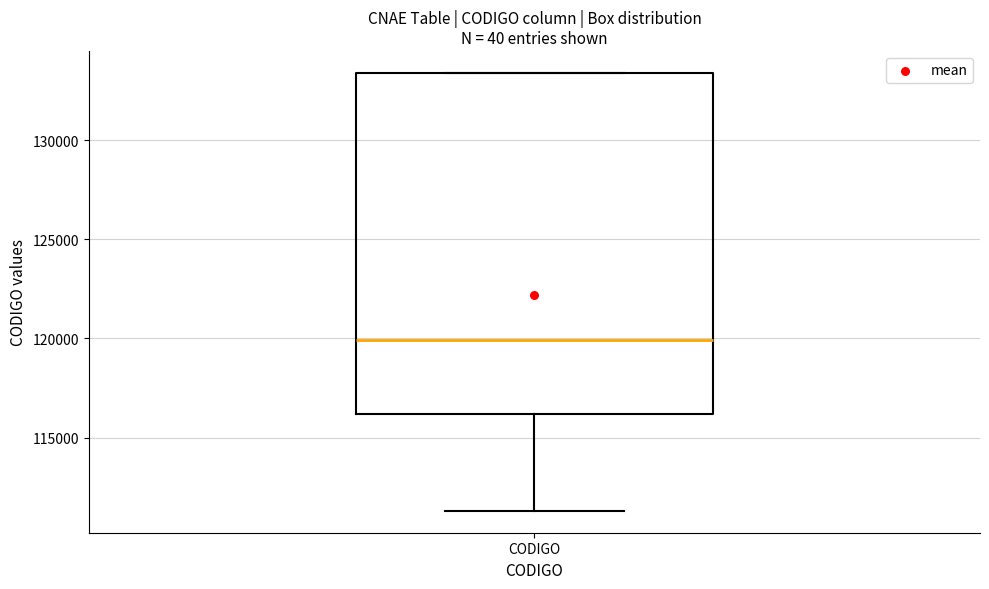

Transcribe this box plot: give where the median line is, the range the box spans, and where the two whiskers end, as read against the y-axis. The values are not printed on the chart, so give them approximately, as read against the axis.

median 120000, box 116000 to 133500, whiskers 111500 to 133500